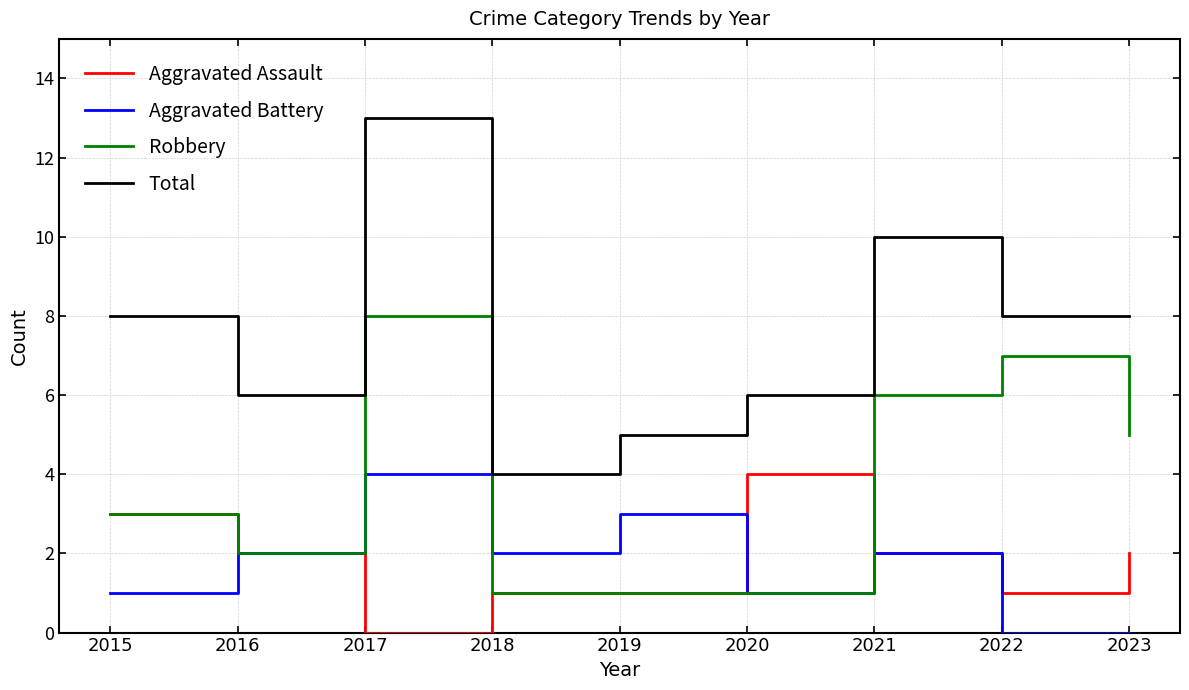

The Robbery series shows 6 at 2021. True or false?

True